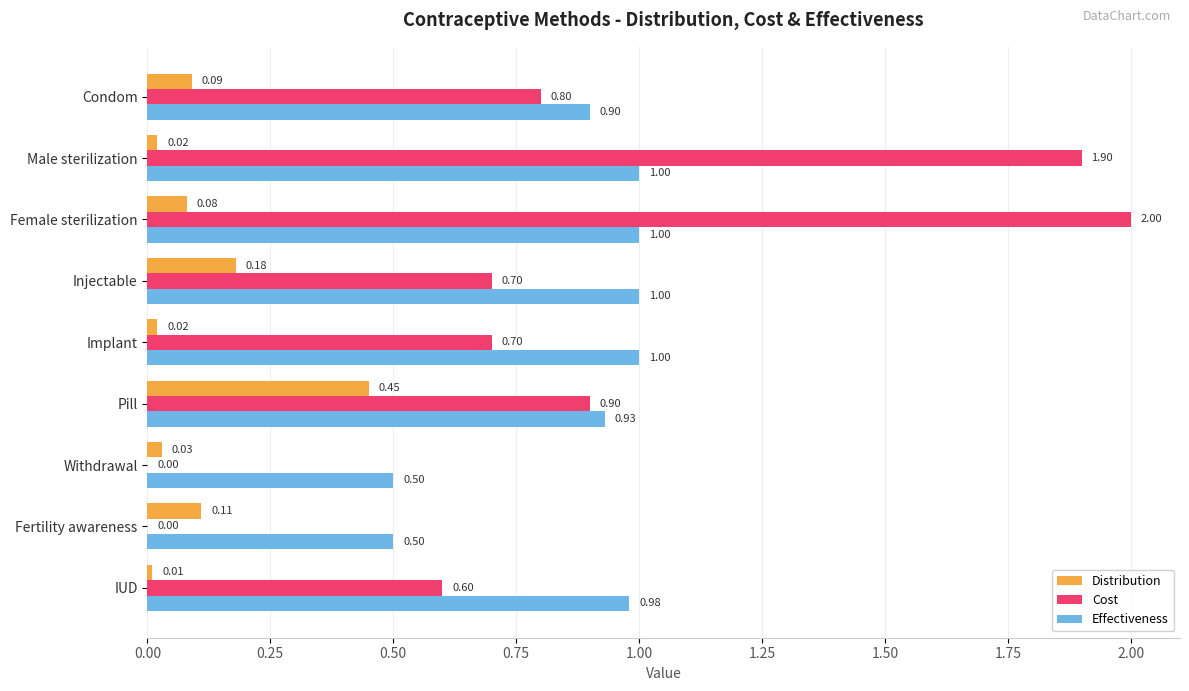

Which series changed the most between Injectable and Implant?

Distribution